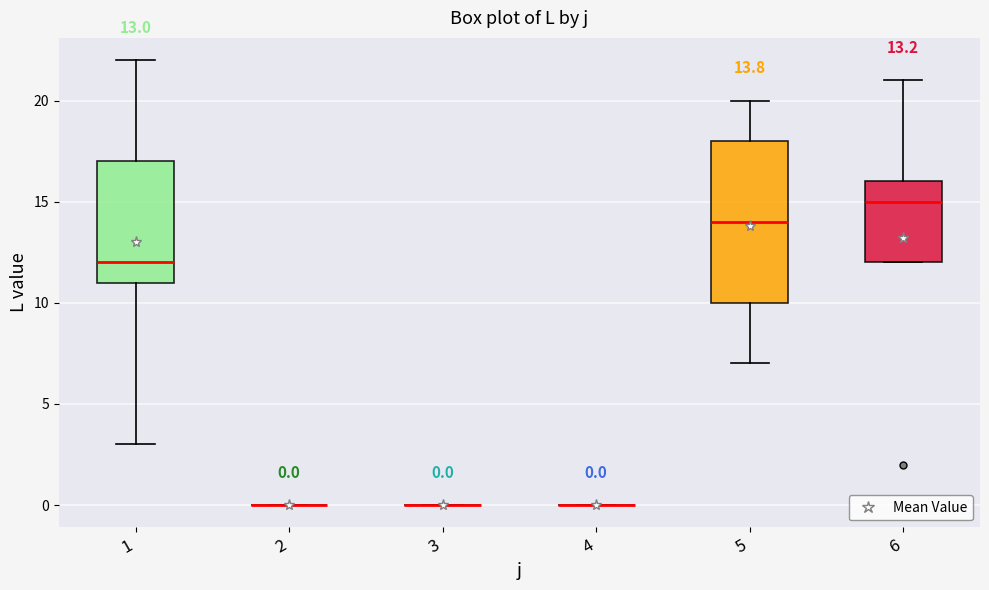

Comparing the boxes themselves (not the whiskers), which one is the tallest?

5